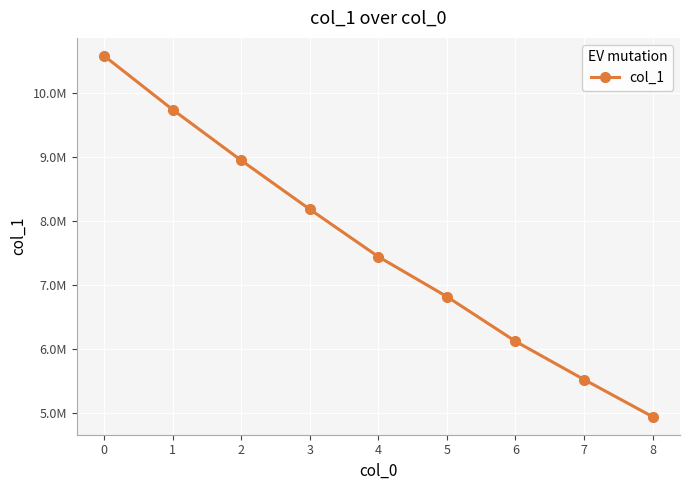

Does the chart have visible grid lines?

Yes